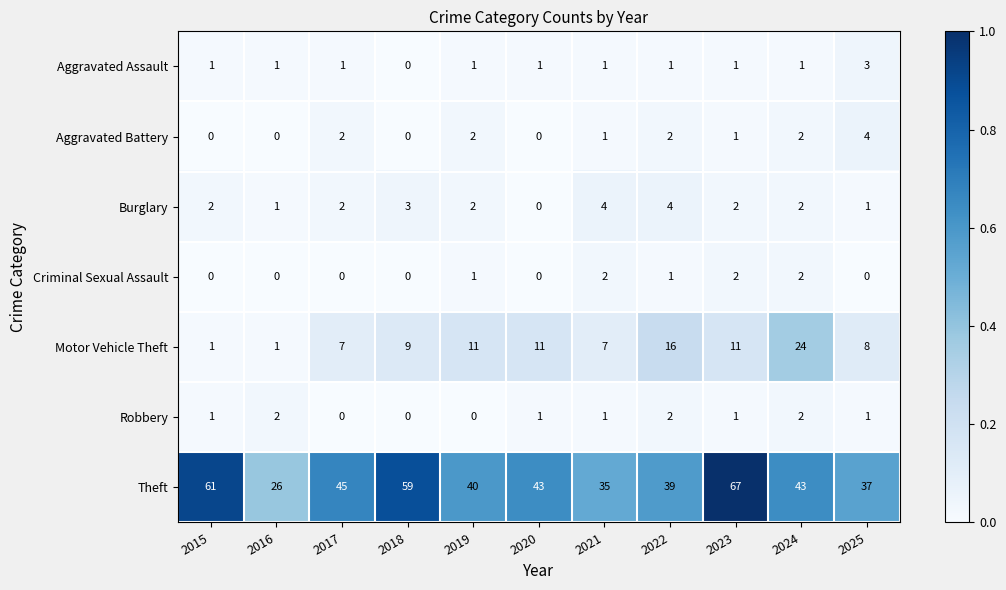

Count the number of data series in this chart.

7